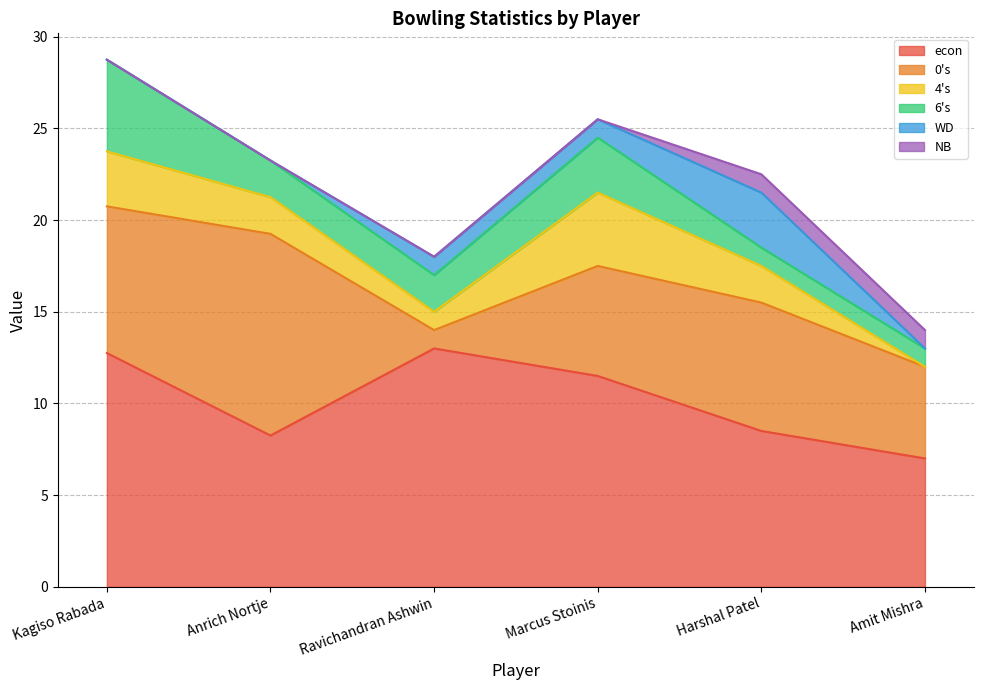

Rank the series by their maximum value, from lowest to highest.

NB, WD, 4s, 6s, 0s, econ